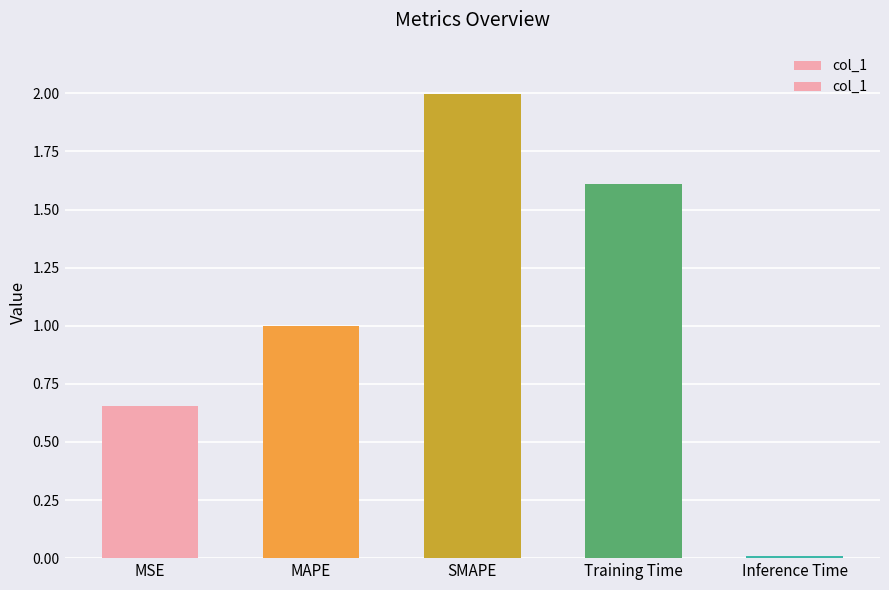

Which category has the lowest value across all series?

Inference Time